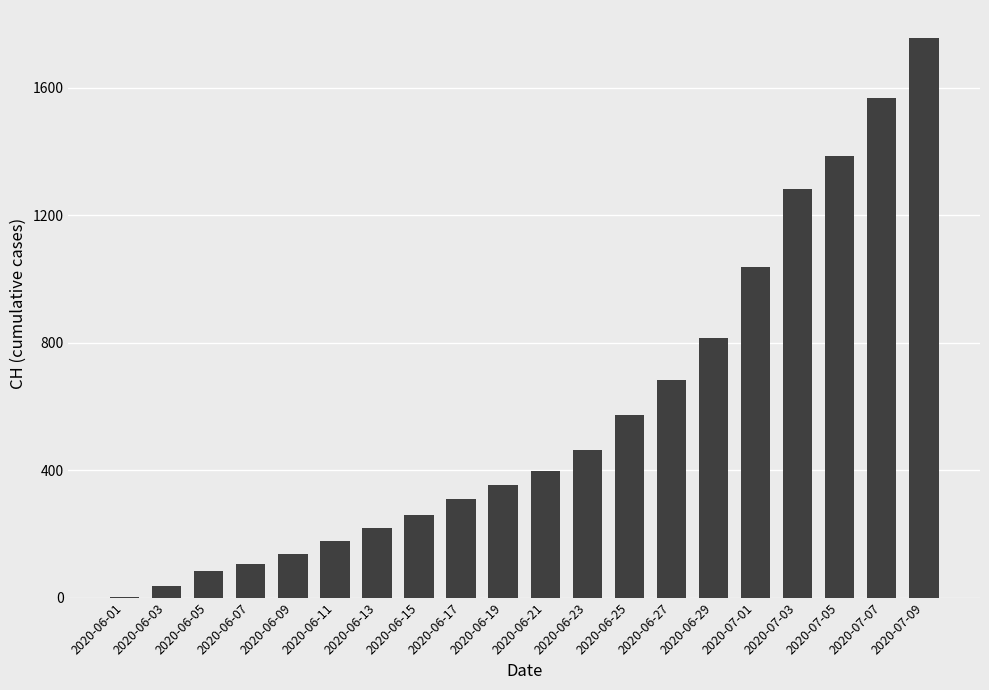

What is the maximum value shown in the chart?

1757